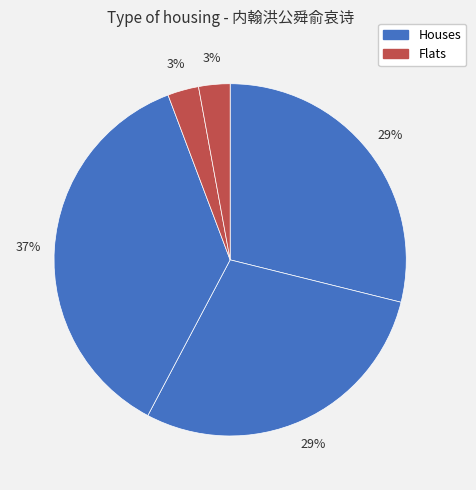

Count the number of slices in the pie.

5